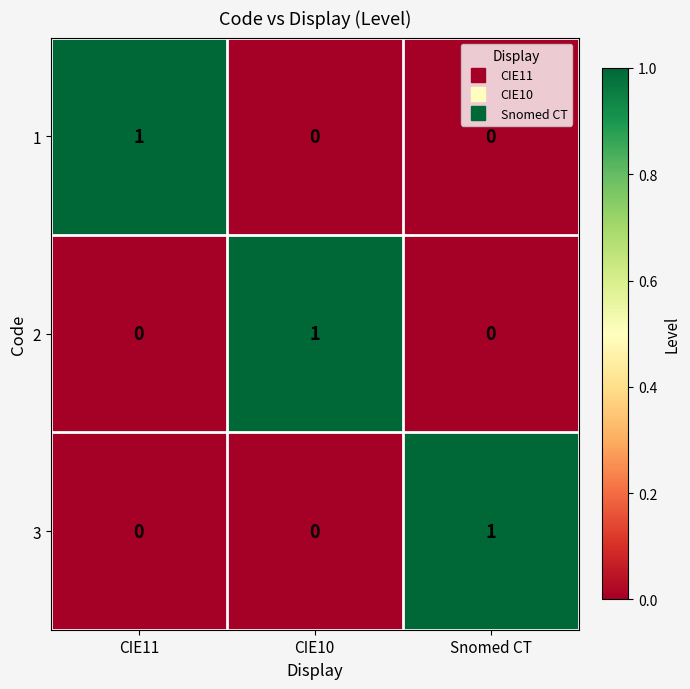

Count the 3 values in the range 0 to 1.

3